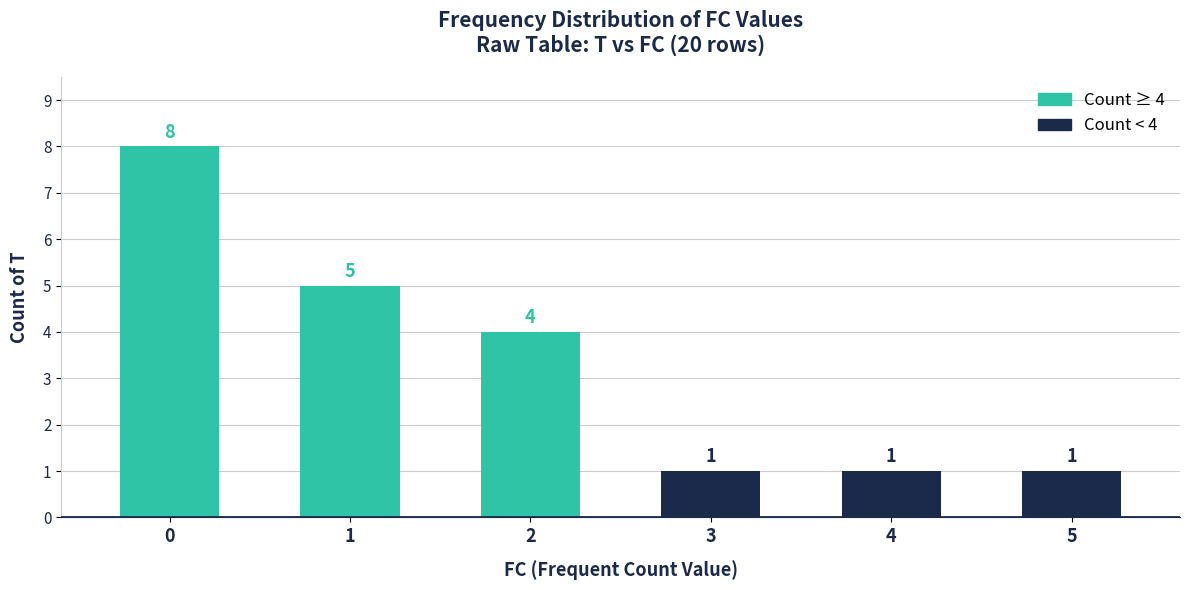

Approximately how many times larger is the value at 3 compared to 5?

1.0